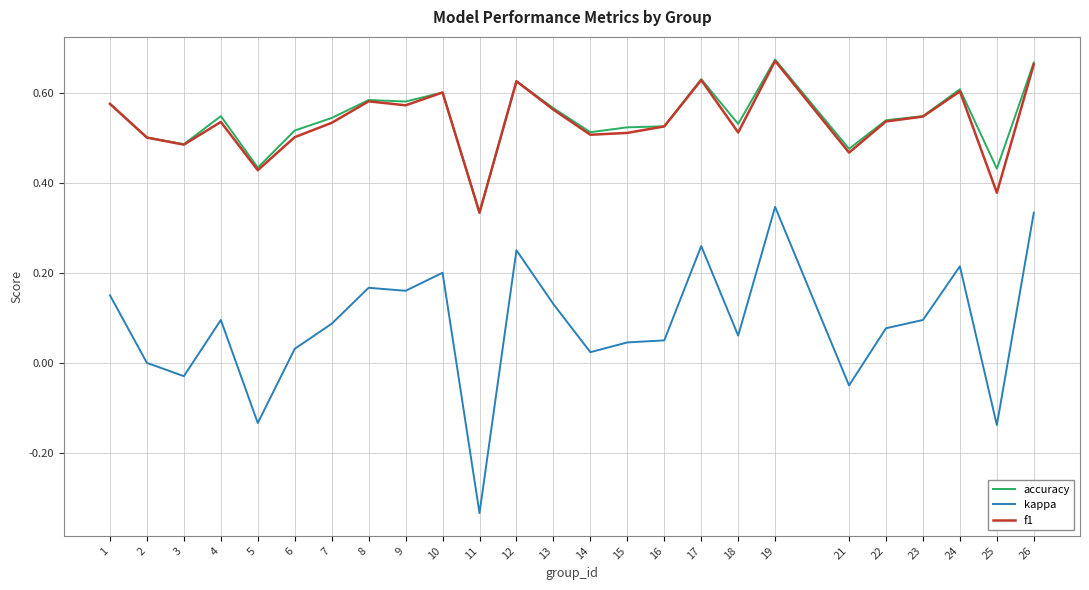

Is it true that f1 equals 0.2 at 7?

False